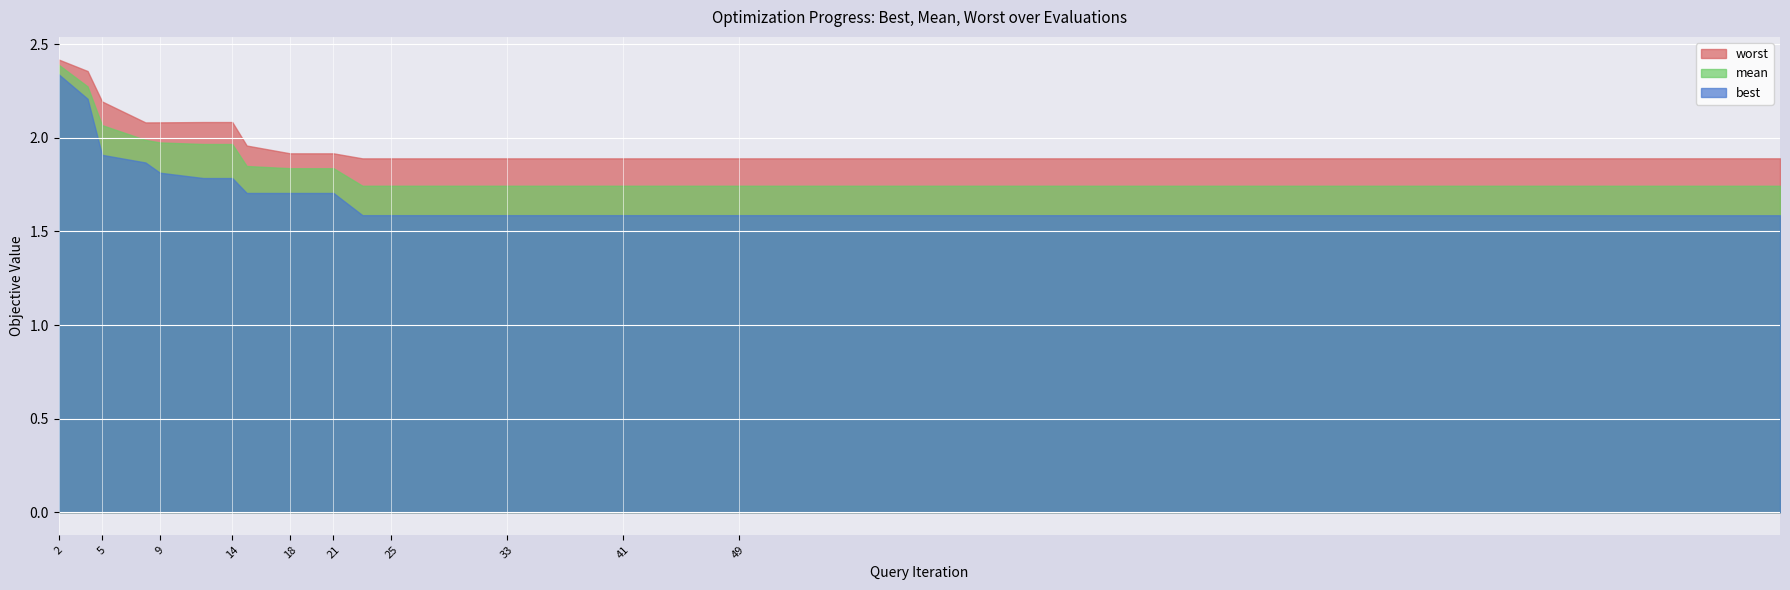

What are all the series names shown in the legend?

worst, mean, best